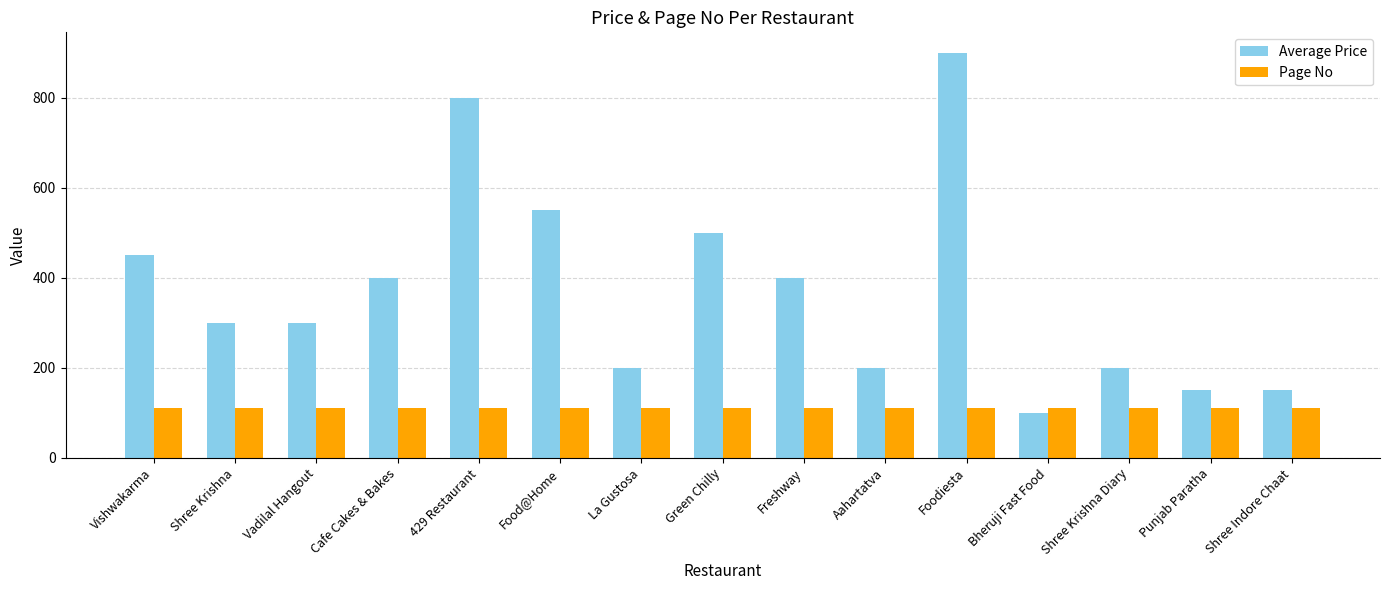

Is the value of Average Price at Freshway greater than the value of Page No at Food@Home?

Yes